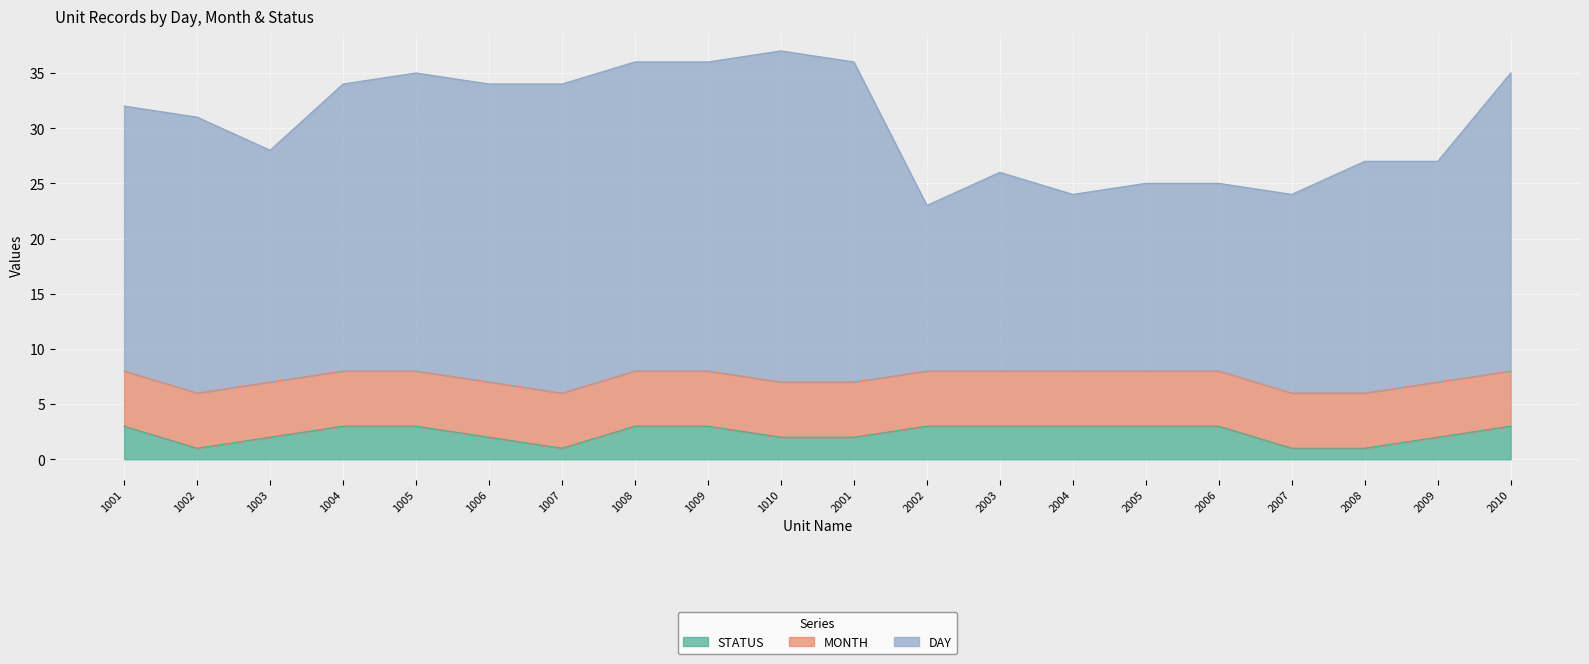

True or false: DAY has more than 1 points higher than both neighbors.

True